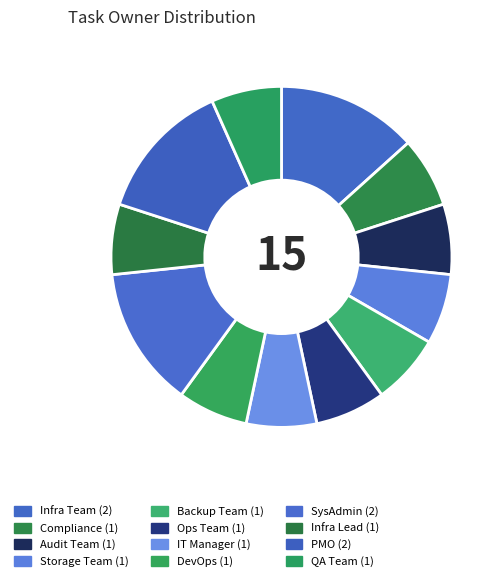

To the nearest percent, what is the difference between the largest and smallest slice percentages?

7%